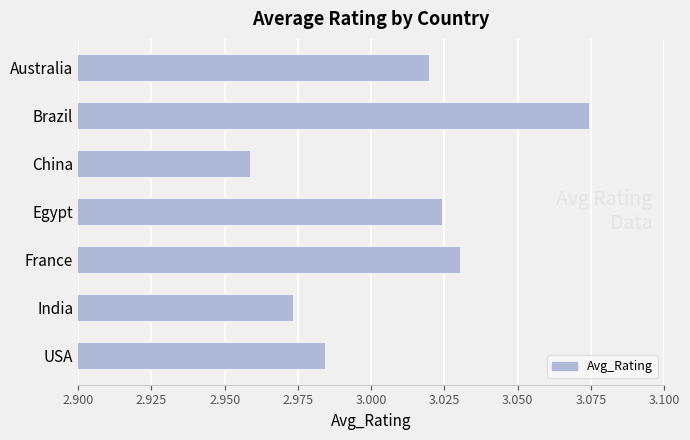

What is the difference between the maximum and minimum values?

0.1